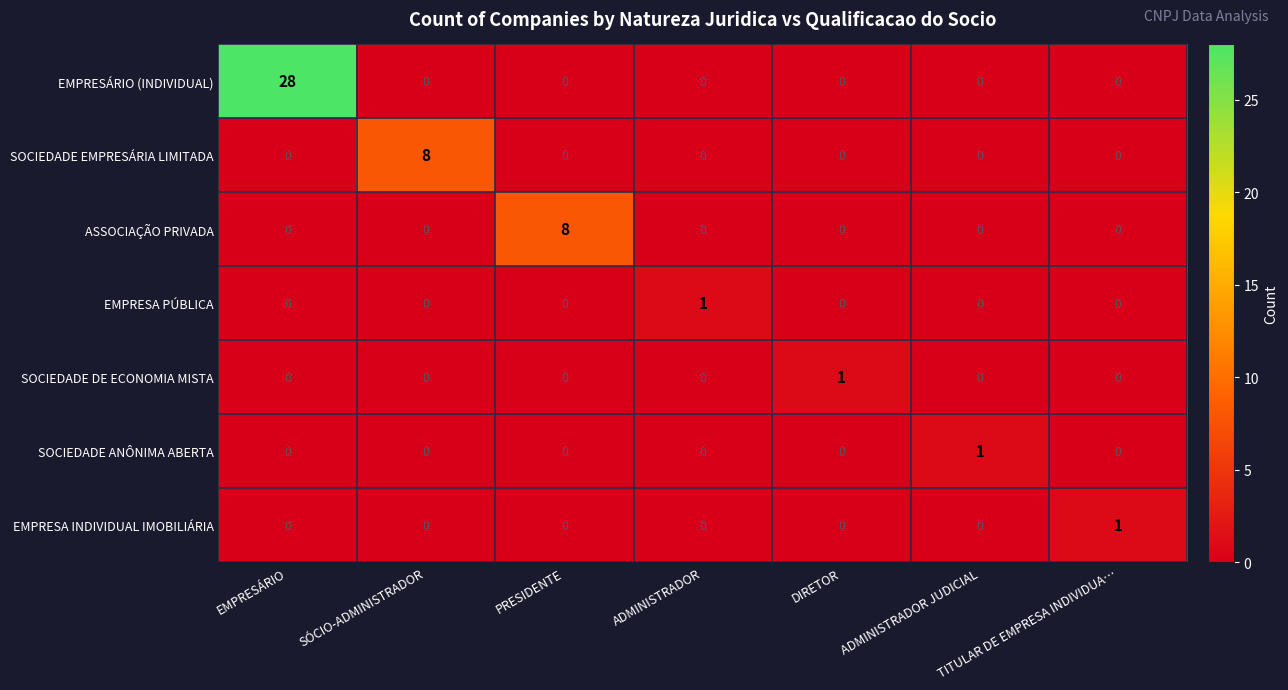

Count the ASSOCIAÇÃO PRIVADA values in the range 0 to 1.

6